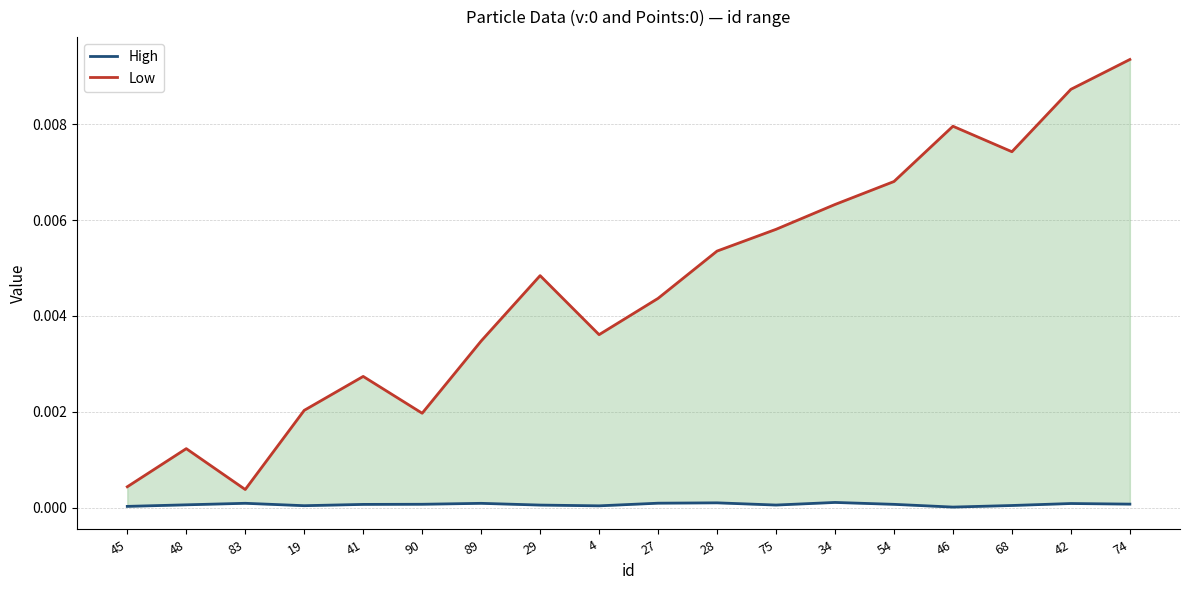

What position from the left is 29?

8